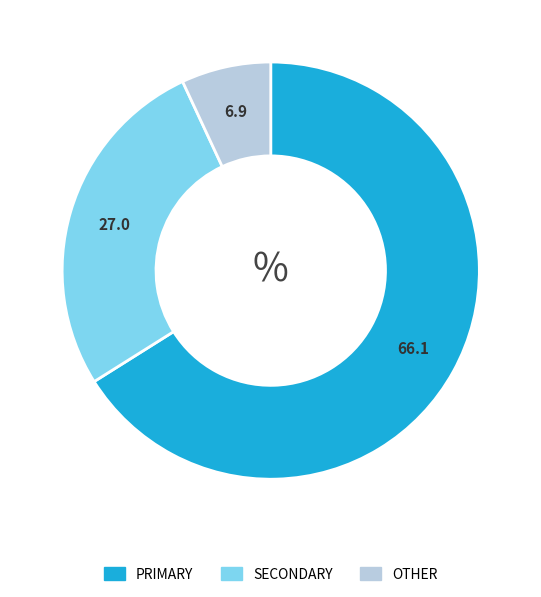

Does any single category account for the majority?

Yes